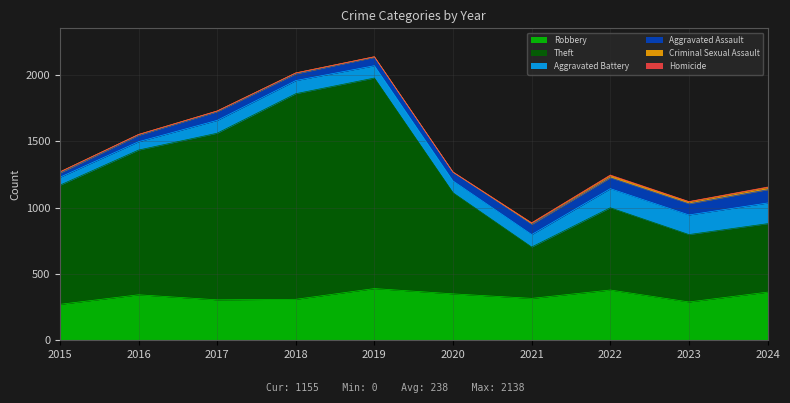

True or false: Aggravated Battery and Homicide cross at least once.

False